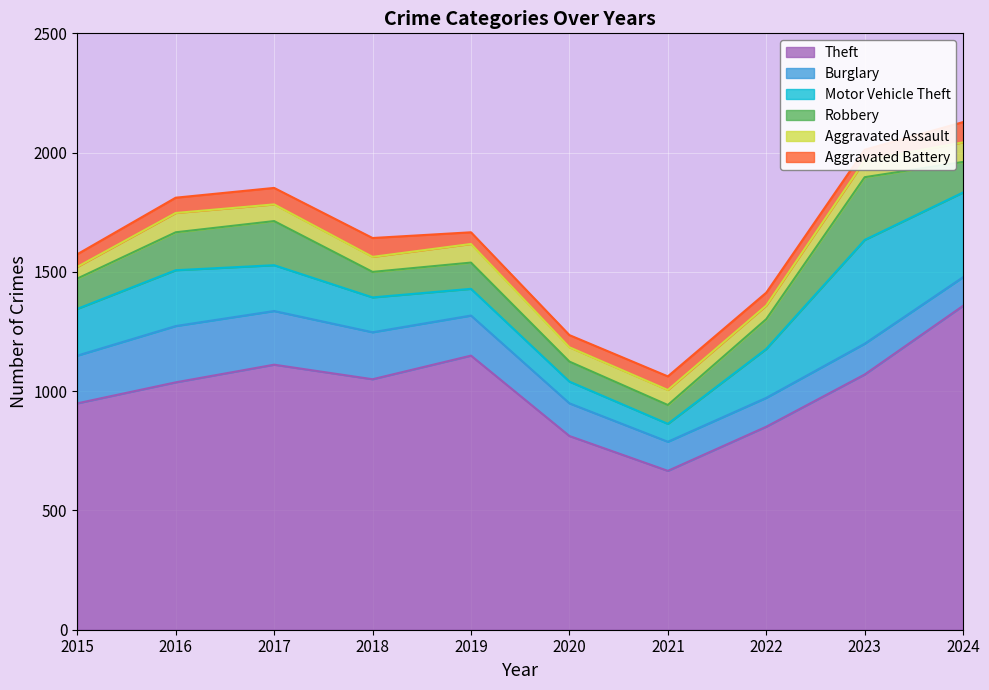

Which series has the largest total across all categories?

Theft